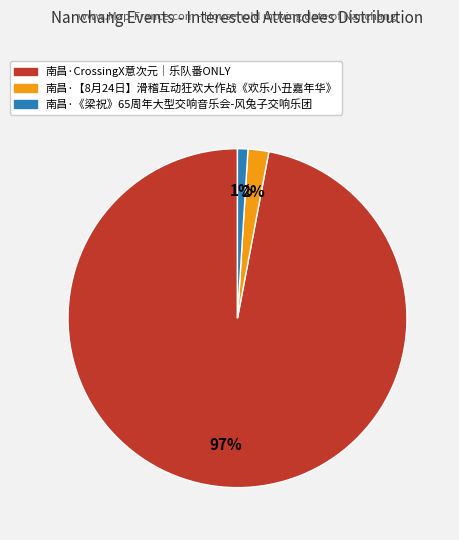

Between 南昌·CrossingX意次元｜乐队番ONLY and 南昌·【8月24日】滑稽互动狂欢大作战《欢乐小丑嘉年华》, which is larger?

南昌·CrossingX意次元｜乐队番ONLY